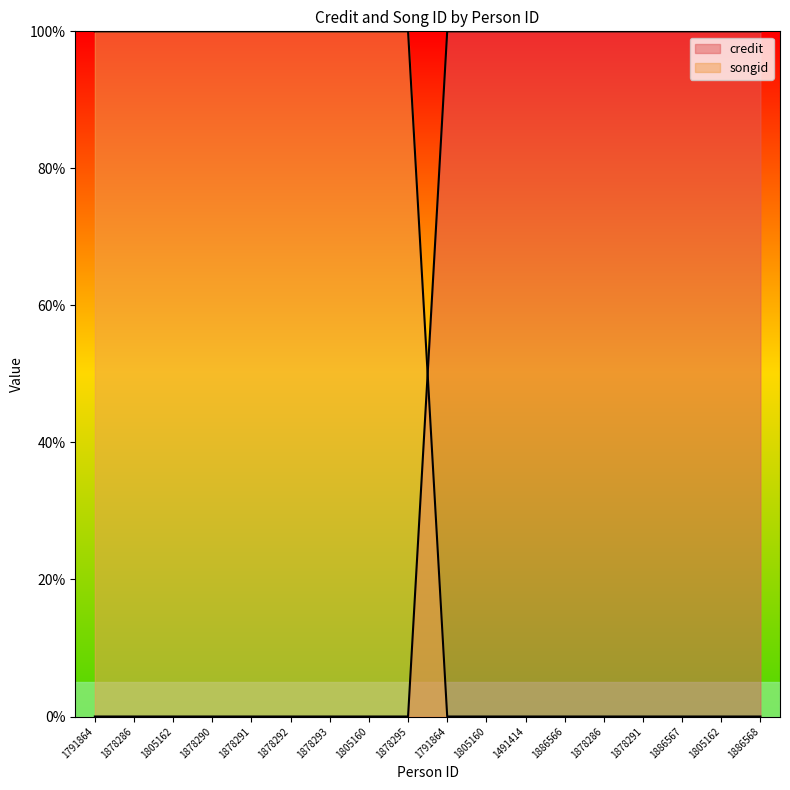

What is the maximum value shown in the chart?

100.0